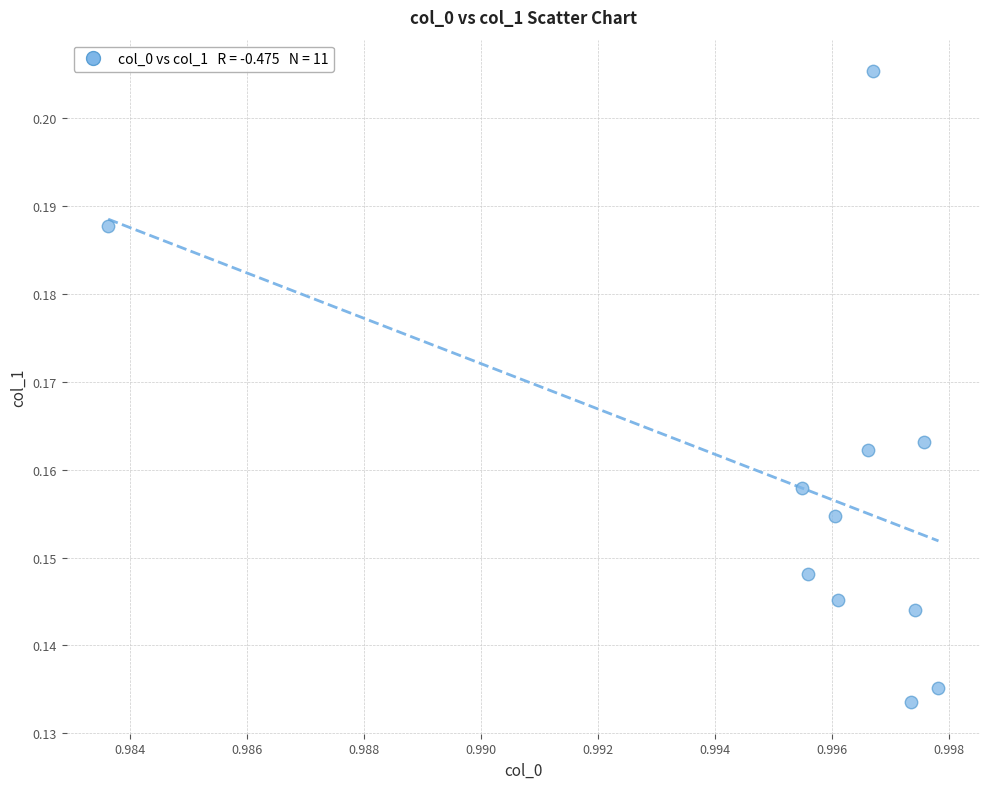

What is the average X value?

1.0